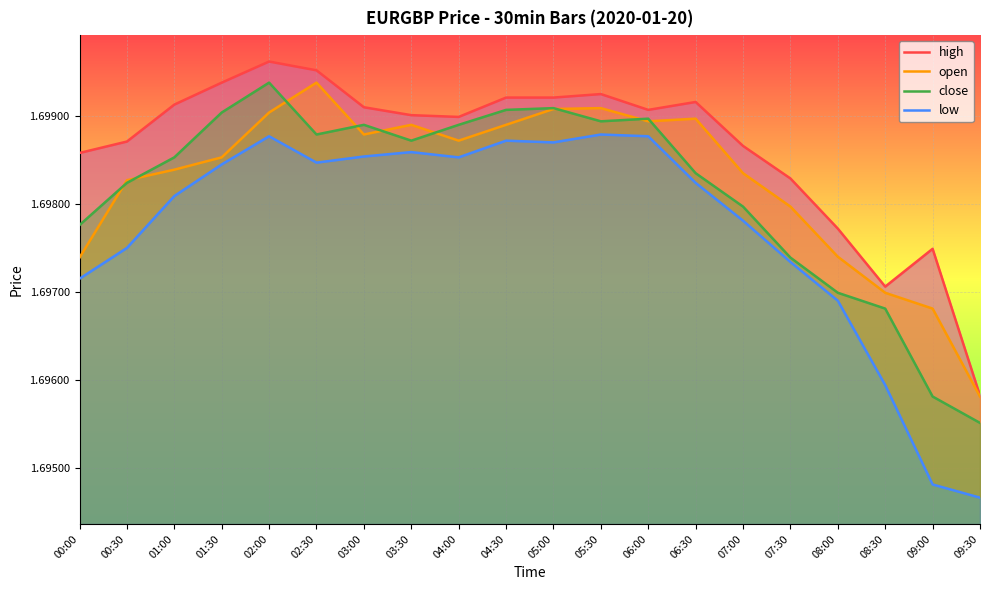

Rank the series at 01:30 from lowest to highest value.

low, open, close, high